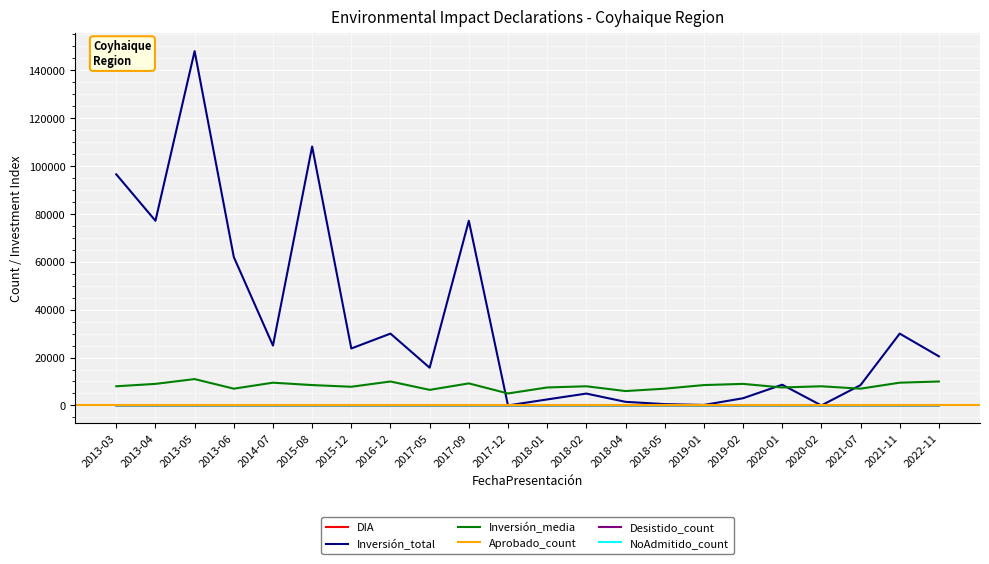

True or false: Inversión_media and Aprobado_count cross at least once.

False